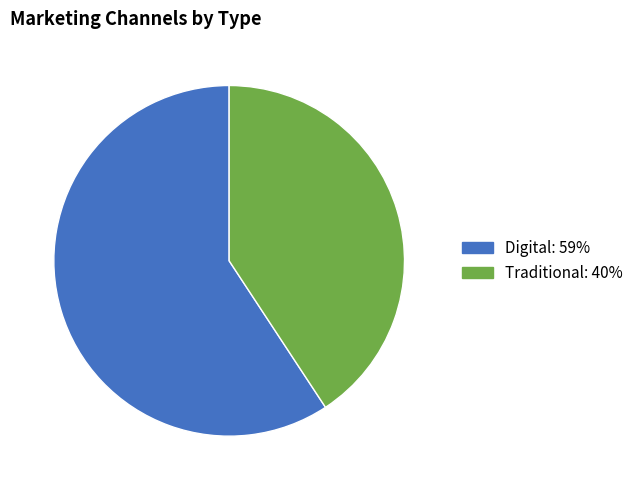

True or false: Traditional accounts for 41% of the total.

True